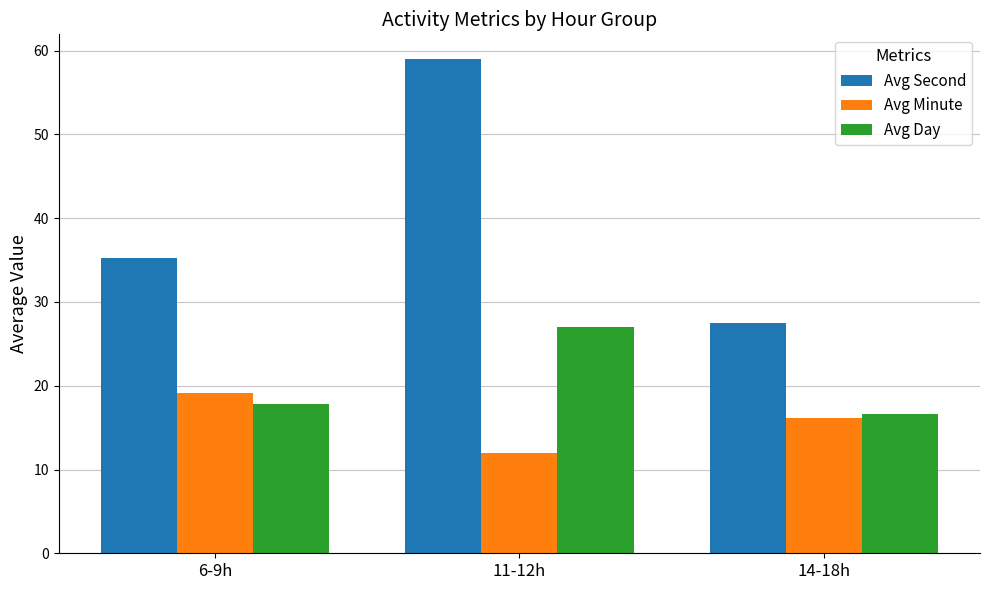

Reading left to right, what are all the values shown in this chart?

Avg Second: 6-9h=35.3	11-12h=59.0	14-18h=27.5
Avg Minute: 6-9h=19.1	11-12h=12.0	14-18h=16.1
Avg Day: 6-9h=17.8	11-12h=27.0	14-18h=16.6